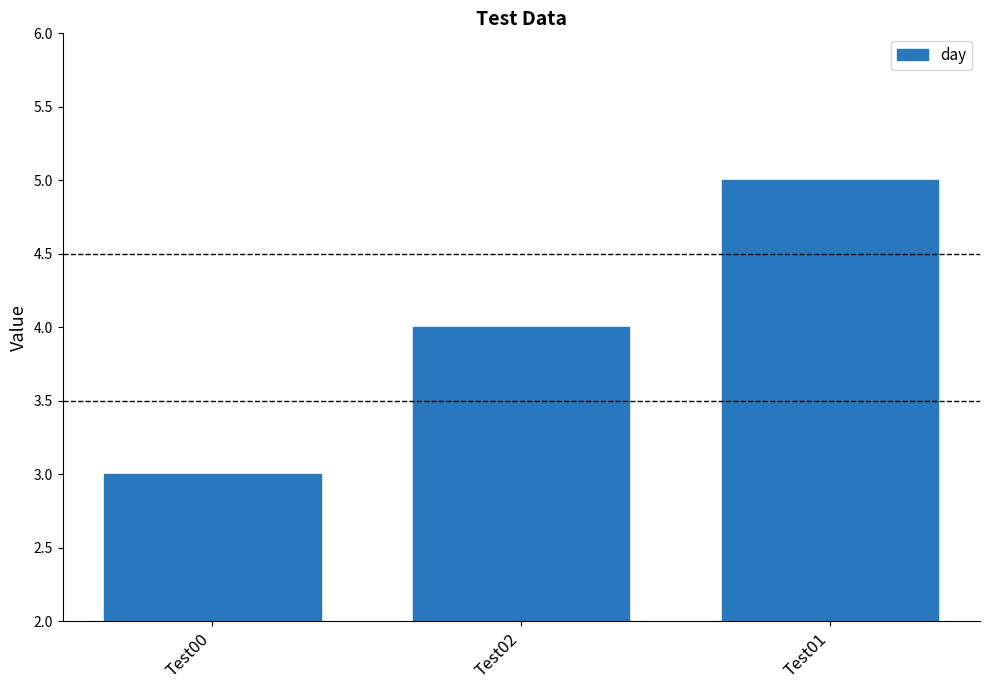

What position from the right is Test01?

1